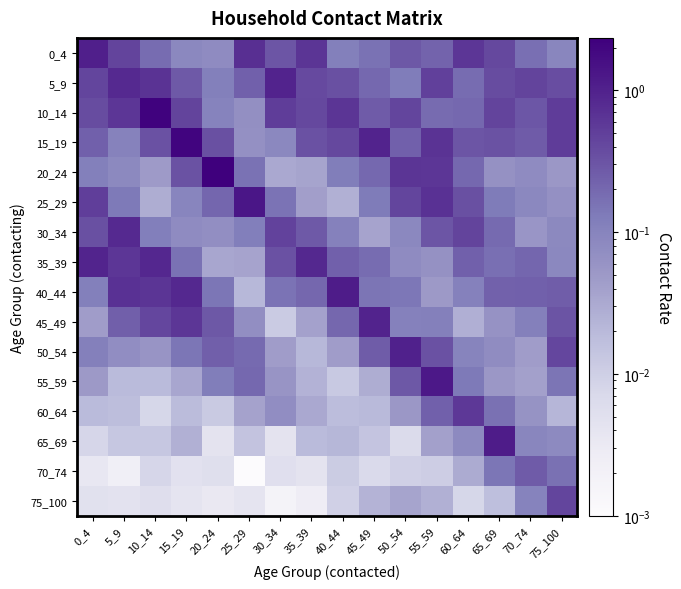

Between 10_14 and 70_74, which is larger?

10_14